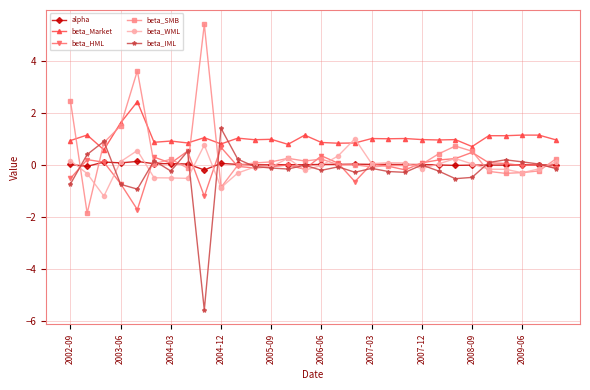

What is the value of the beta_IML point at the 3rd from the left?

0.9